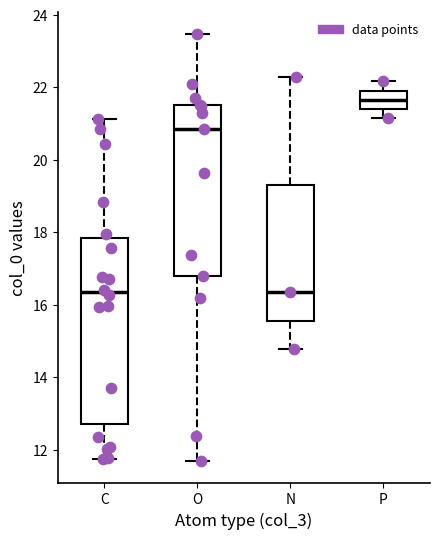

Where does the upper whisker of the box for O end on the y-axis? The values are not printed on the chart, so give them approximately, as read against the axis.

23.4